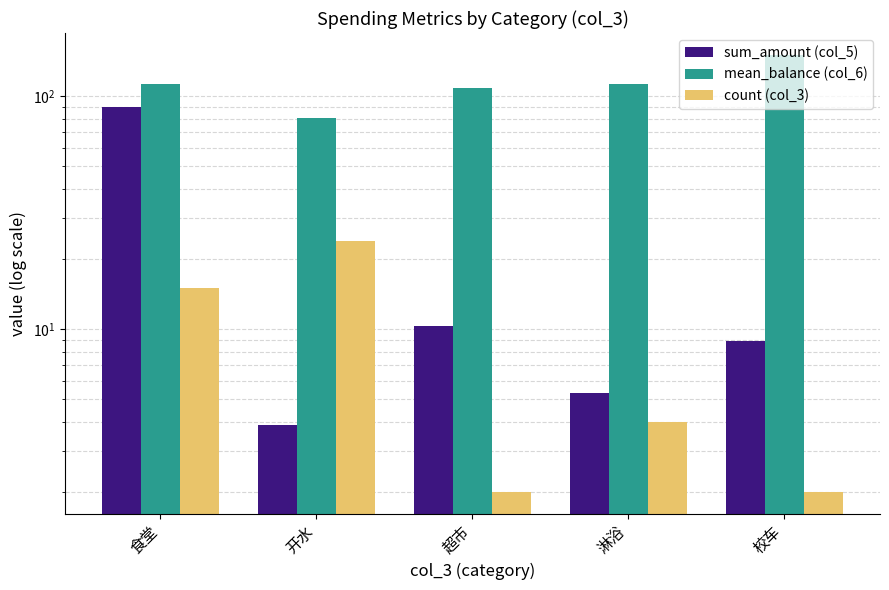

What is the average value of the count (col_3) series?

9.4